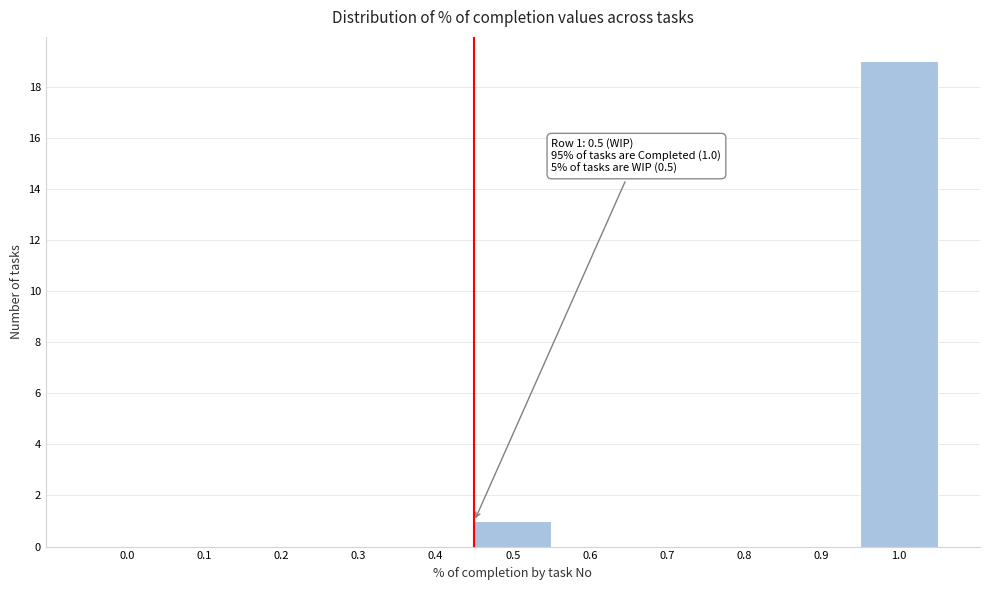

Reading left to right, list all the values displayed in this chart.

0.0=0	0.1=0	0.2=0	0.3=0	0.4=0	0.5=1	0.6=0	0.7=0	0.8=0	0.9=0	1.0=19